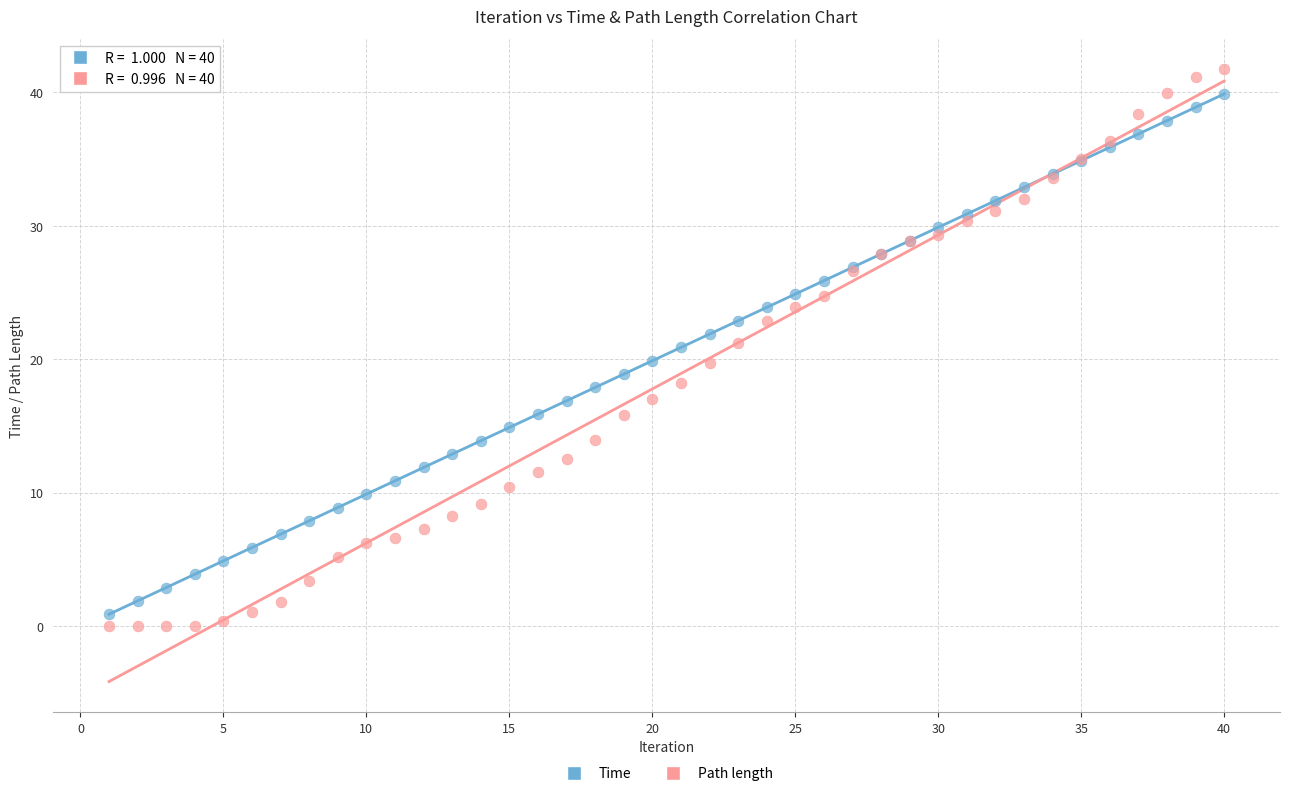

Which series has the largest Y range (max minus min)?

Path length